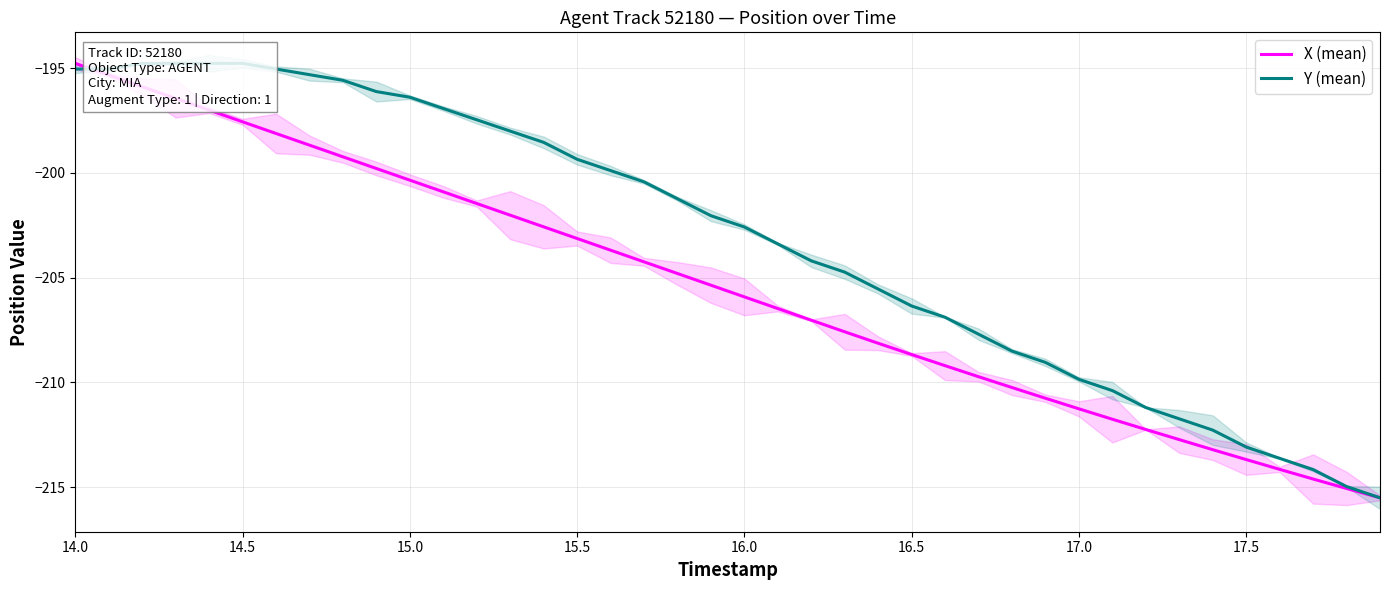

How many distinct data groups are displayed?

2